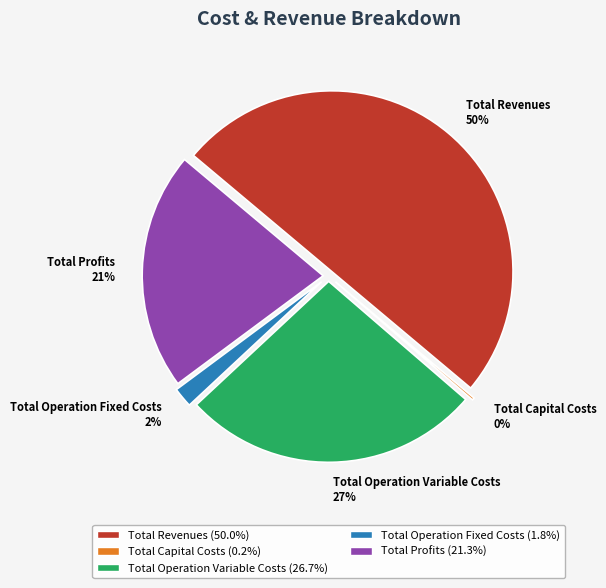

Count the number of slices in the pie.

5